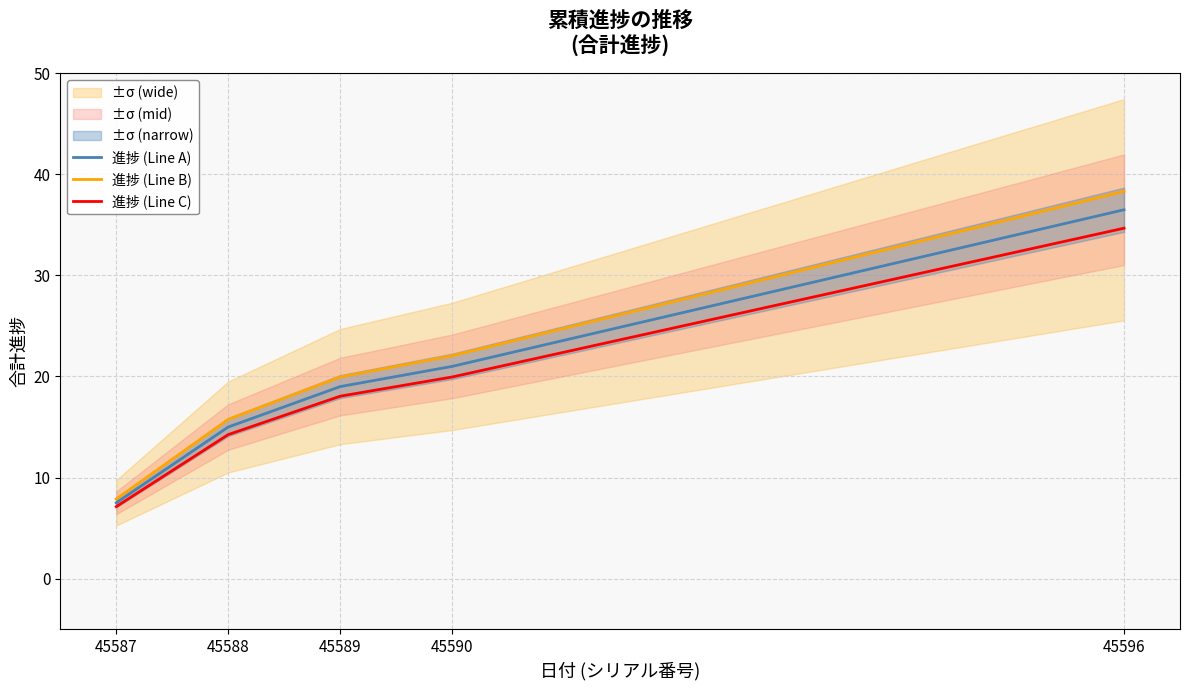

True or false: 進捗 (Line C) and 進捗 (Line B) cross at least once.

False